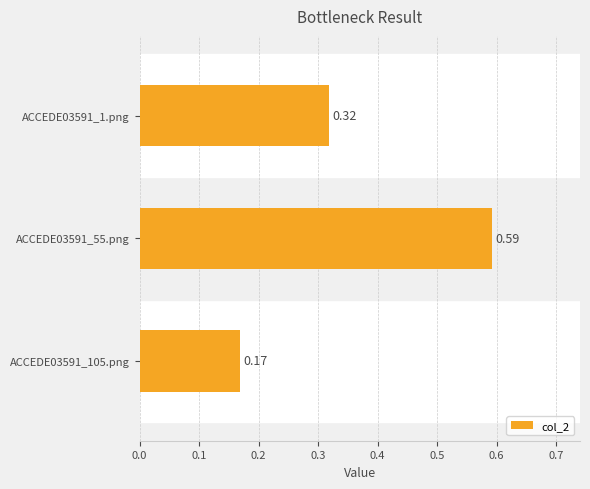

What is the sum of all values?

1.1